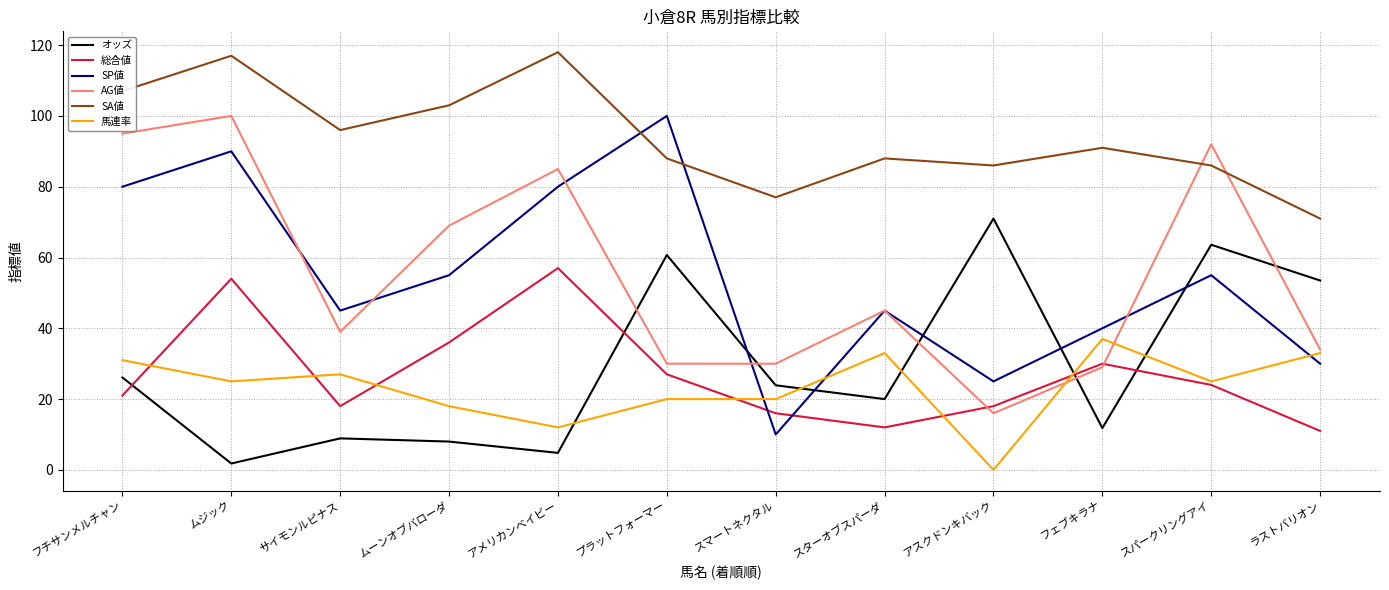

Rank the series at ムーンオブバローダ from highest to lowest value.

SA値, AG値, SP値, 総合値, 馬連率, オッズ